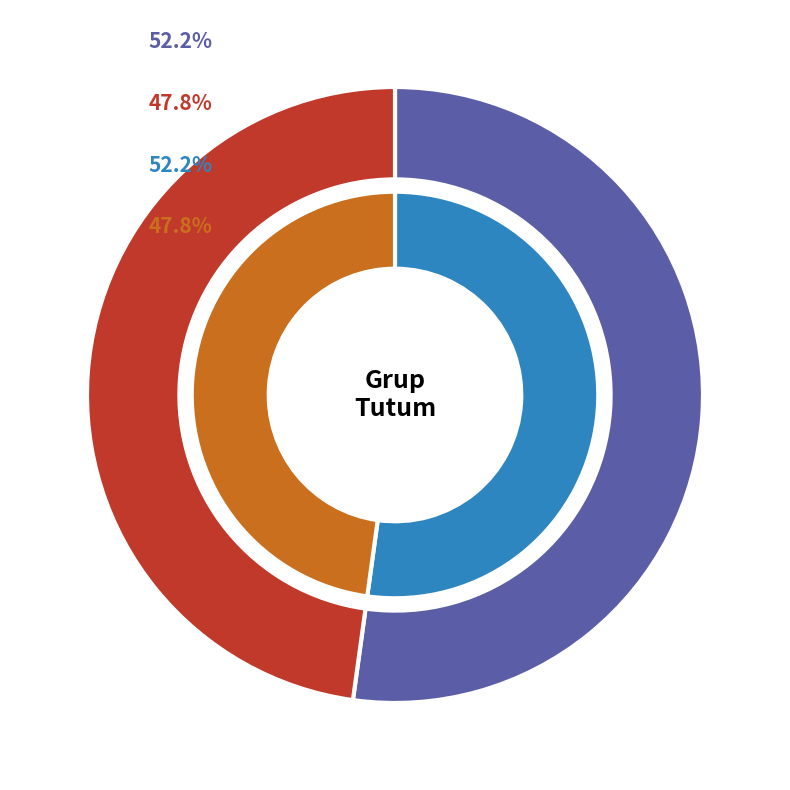

True or false: 8 accounts for 1% of the total.

False